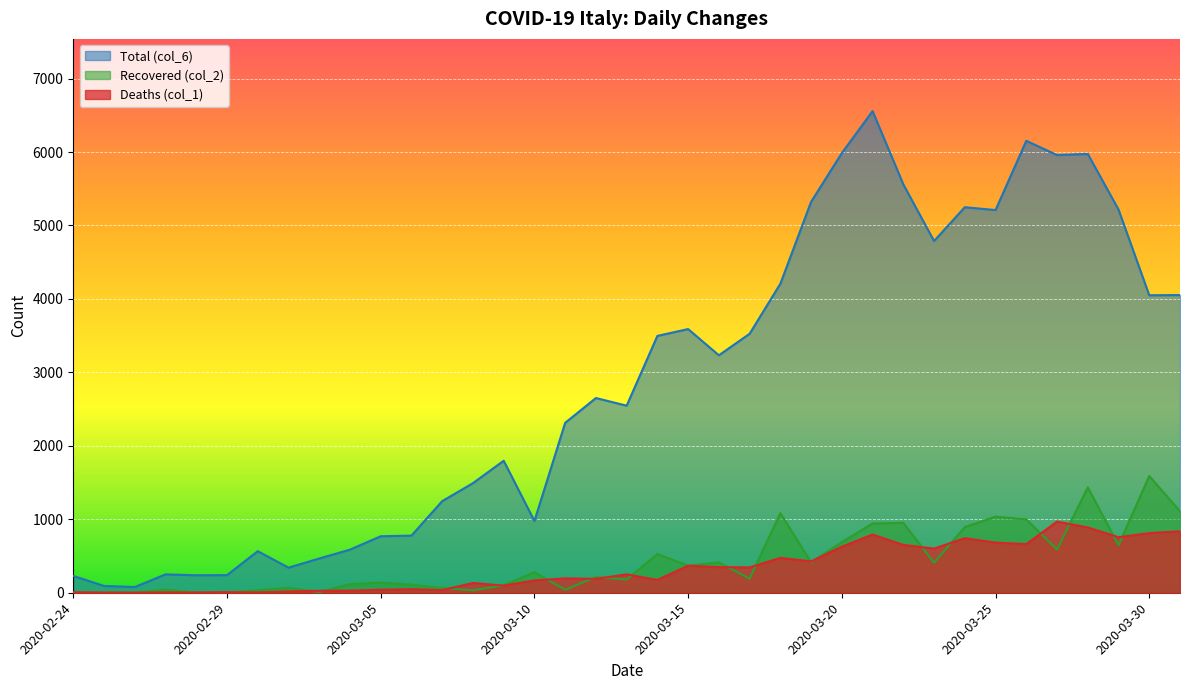

Which series has the largest total across all categories?

Total (col_6)